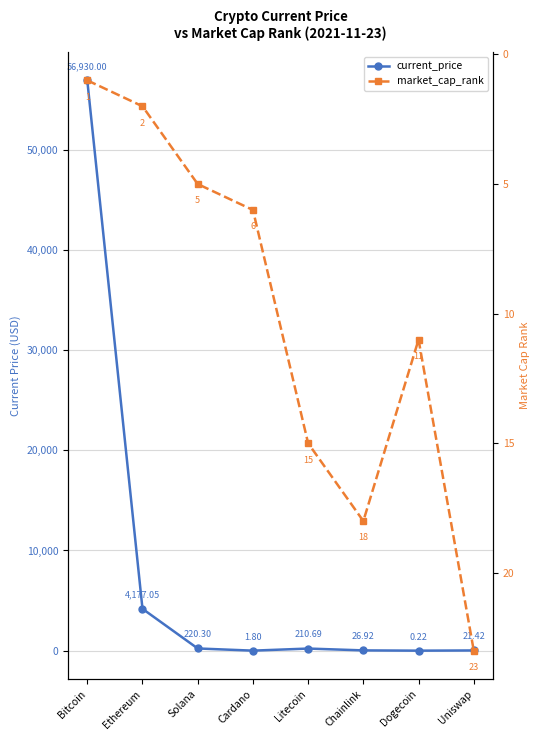

What is the minimum value shown in the chart?

0.2